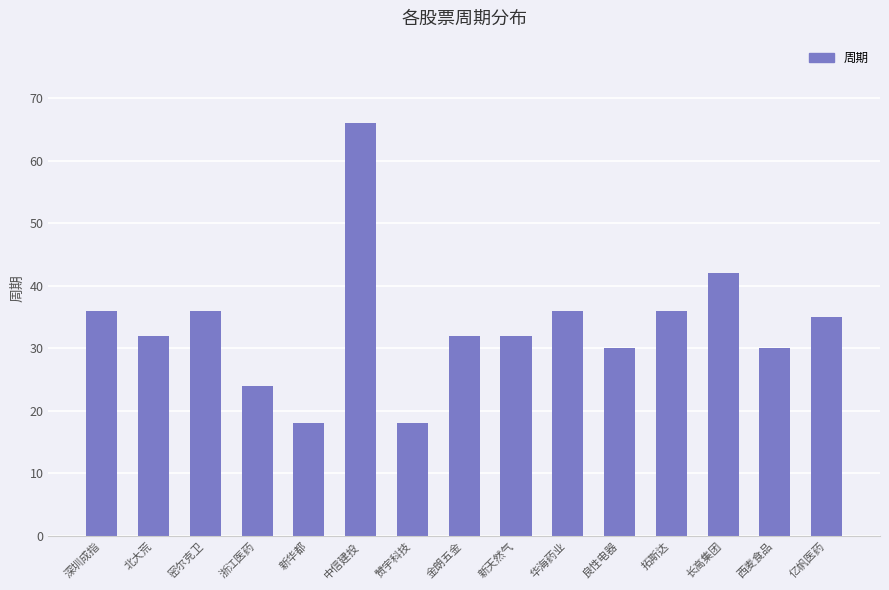

Count the number of categories in the chart.

15